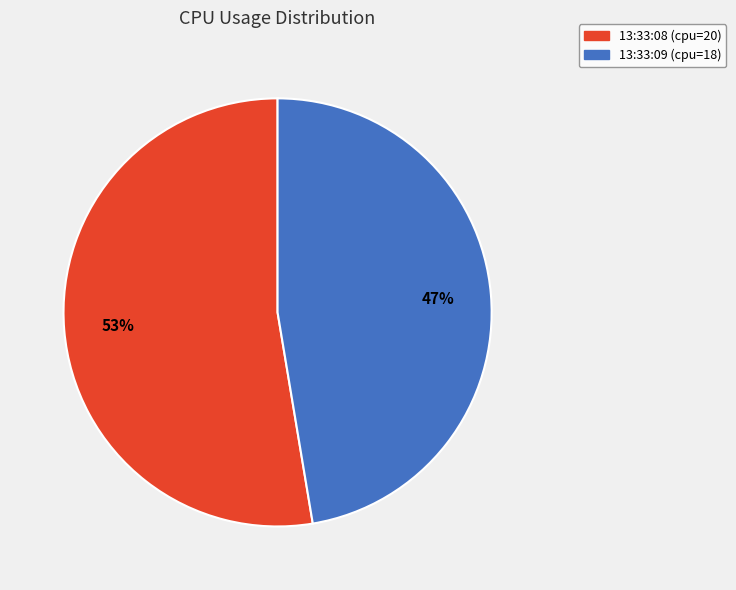

To the nearest percent, what is the average slice percentage?

50%